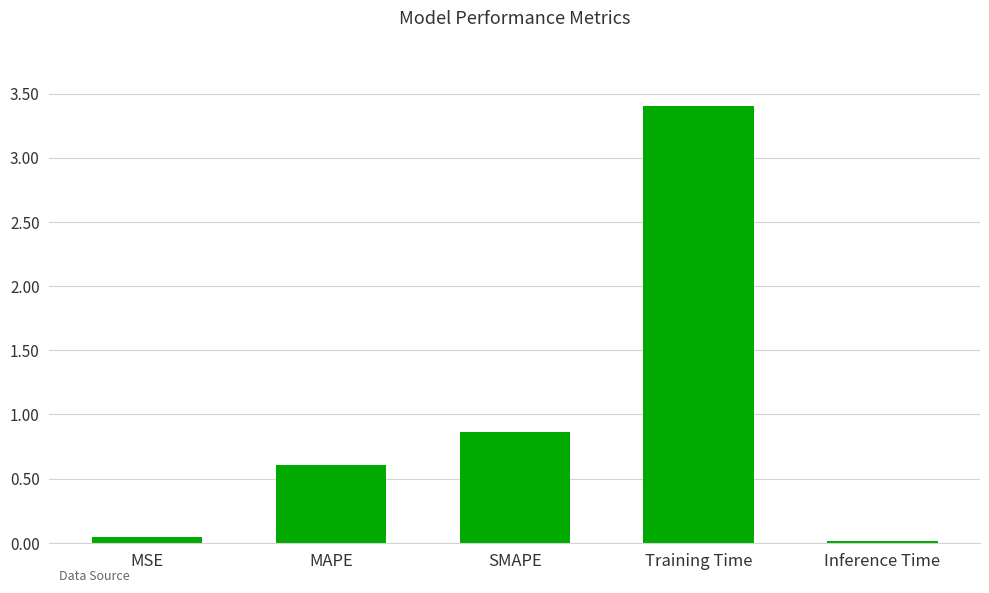

Where is the data nearest to the value 1?

SMAPE